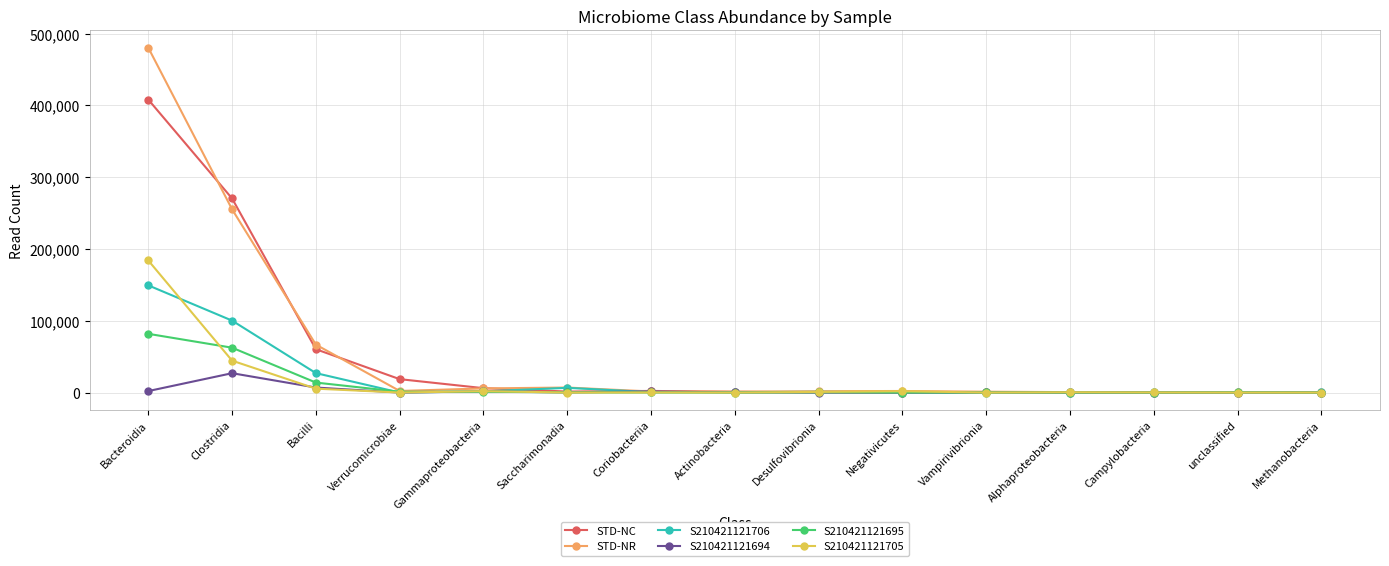

True or false: S210421121706 has a value of 1616 at Gammaproteobacteria.

True